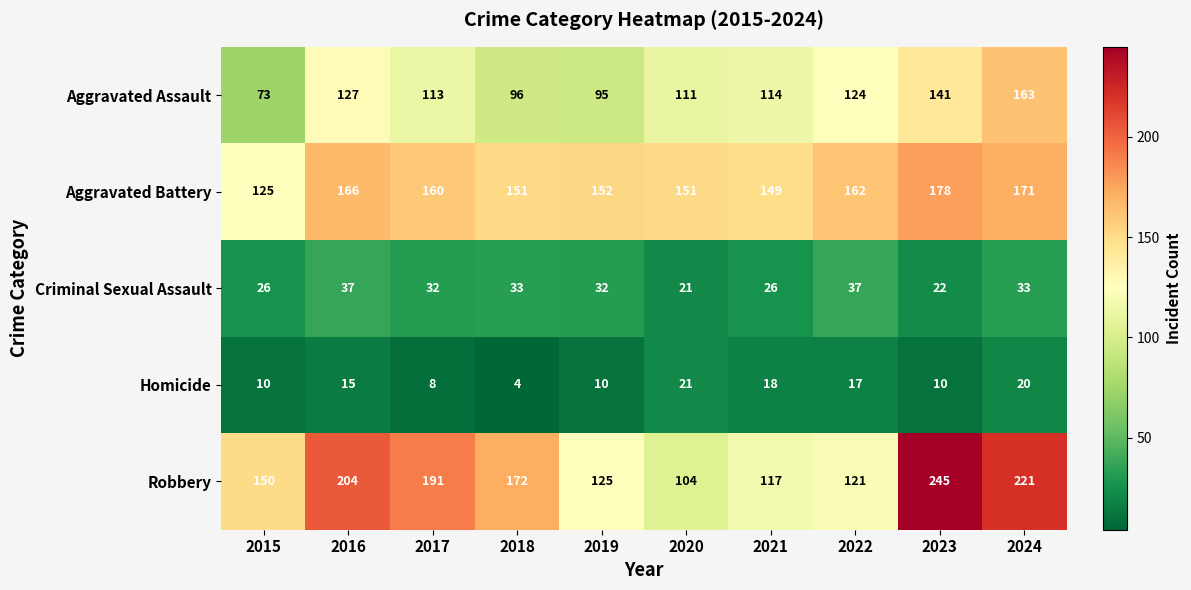

Read the Criminal Sexual Assault value at 2017, to the nearest 10.

30